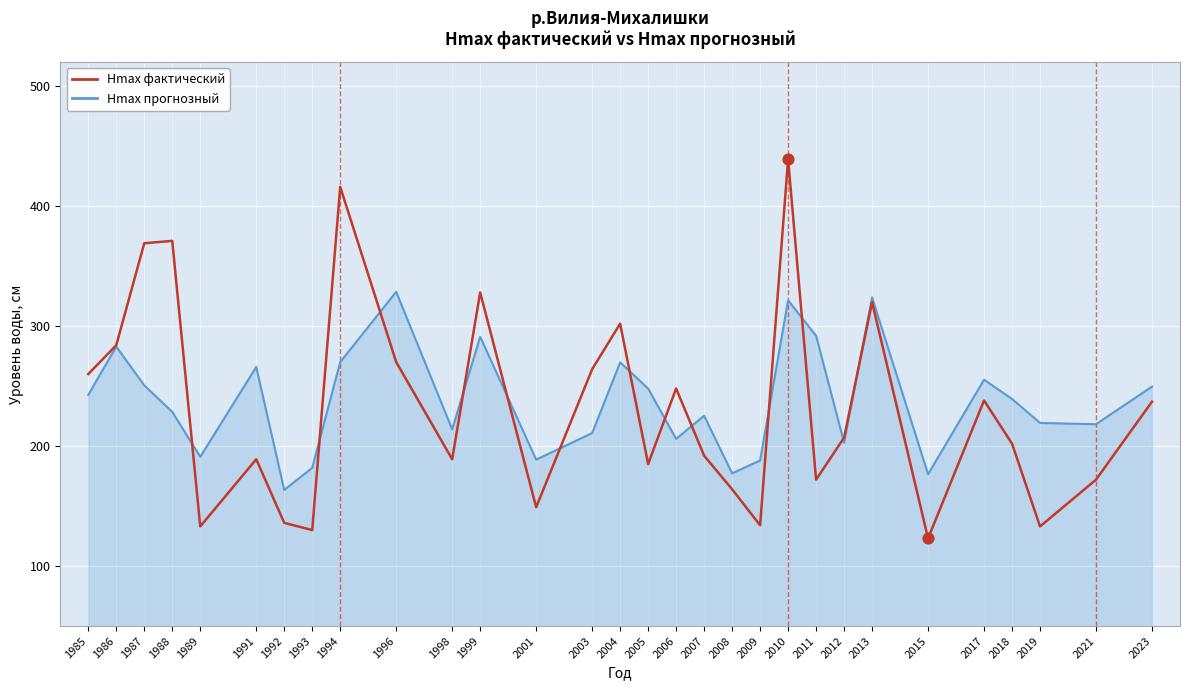

Which series has the largest total across all categories?

Hmax прогнозный